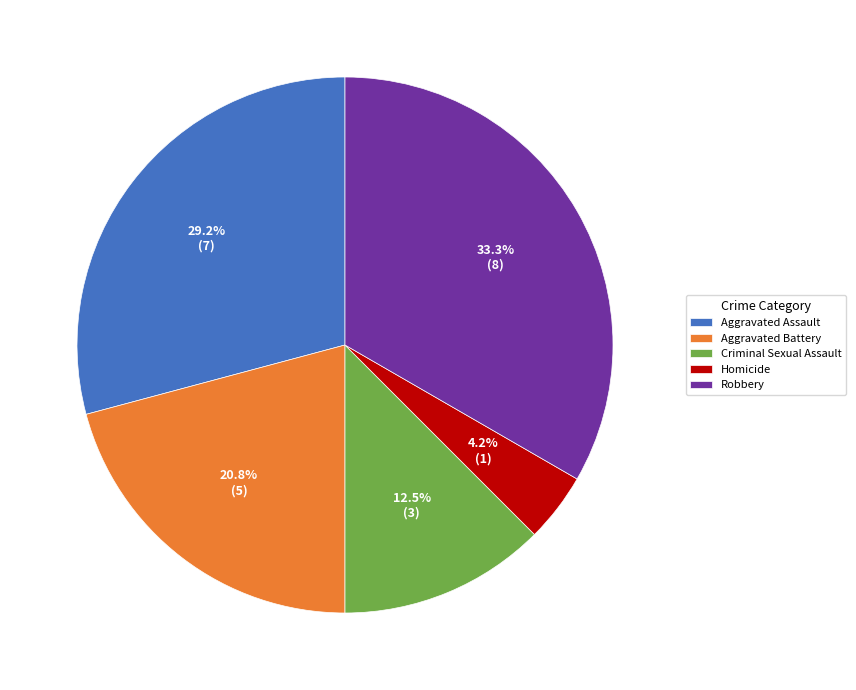

Rank the categories by value from lowest to highest.

Homicide, Criminal Sexual Assault, Aggravated Battery, Aggravated Assault, Robbery